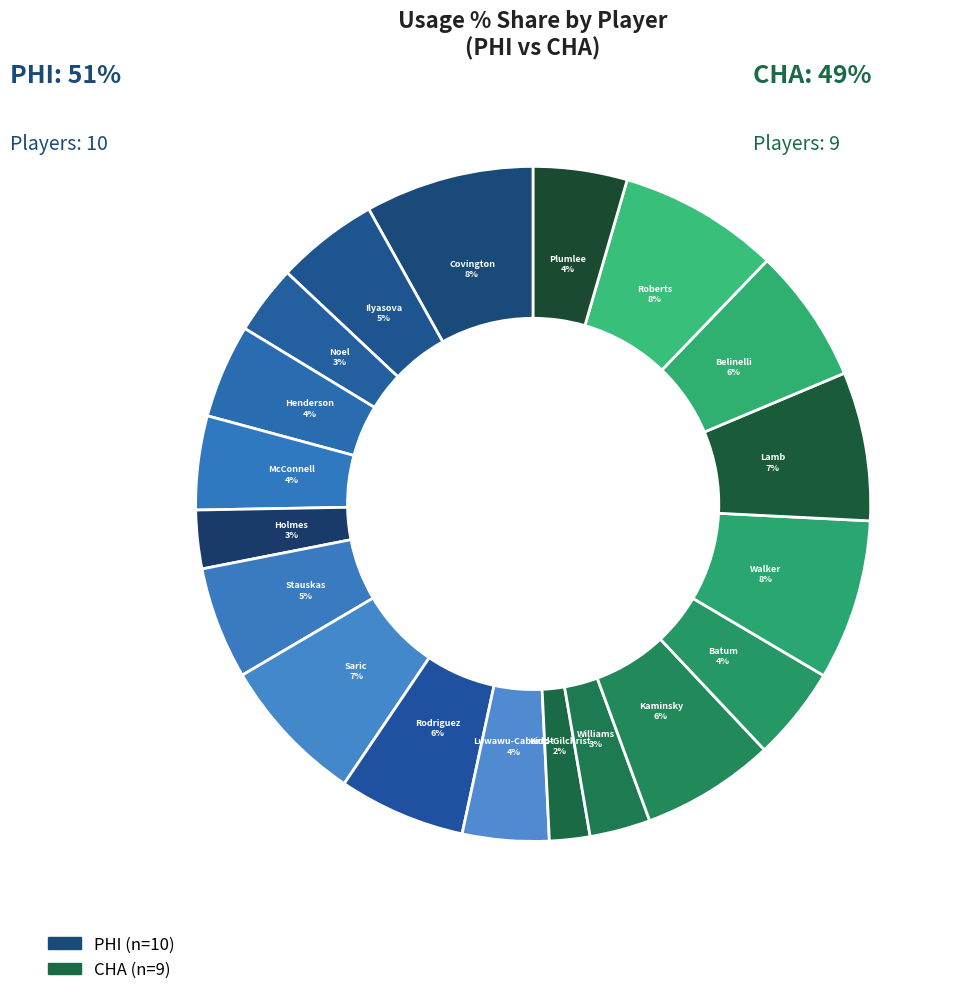

Count the number of slices in the pie.

19